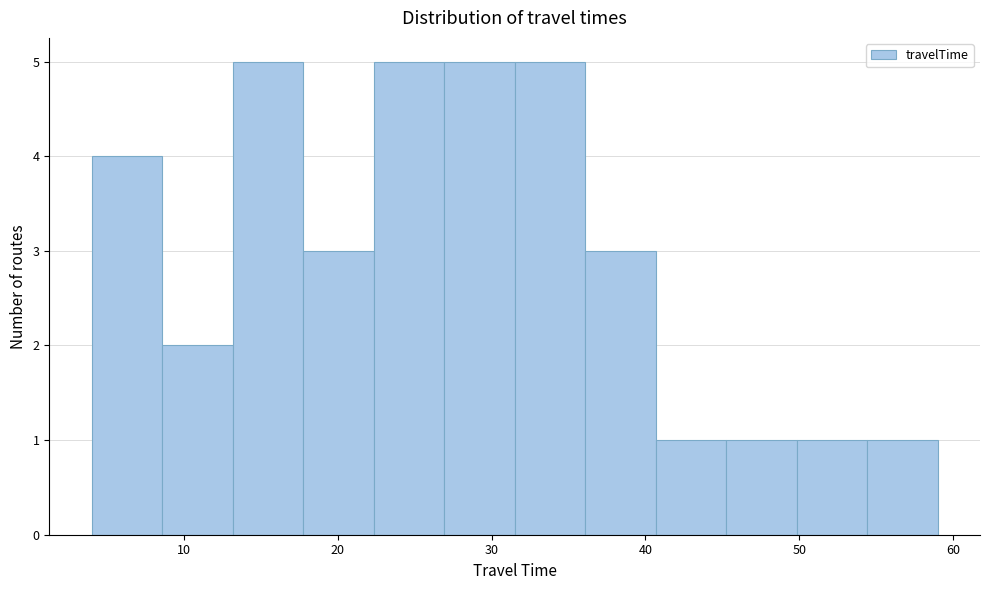

Reading left to right, transcribe this chart: for each bar, give the range it covers on the x-axis and its height. Neither the bar edges nor the heights are printed on the chart, so give them approximately, as read against the axes.

4 to 9: 4
9 to 13: 2
13 to 18: 5
18 to 22: 3
22 to 27: 5
27 to 32: 5
32 to 36: 5
36 to 41: 3
41 to 45: 1
45 to 50: 1
50 to 54: 1
54 to 59: 1